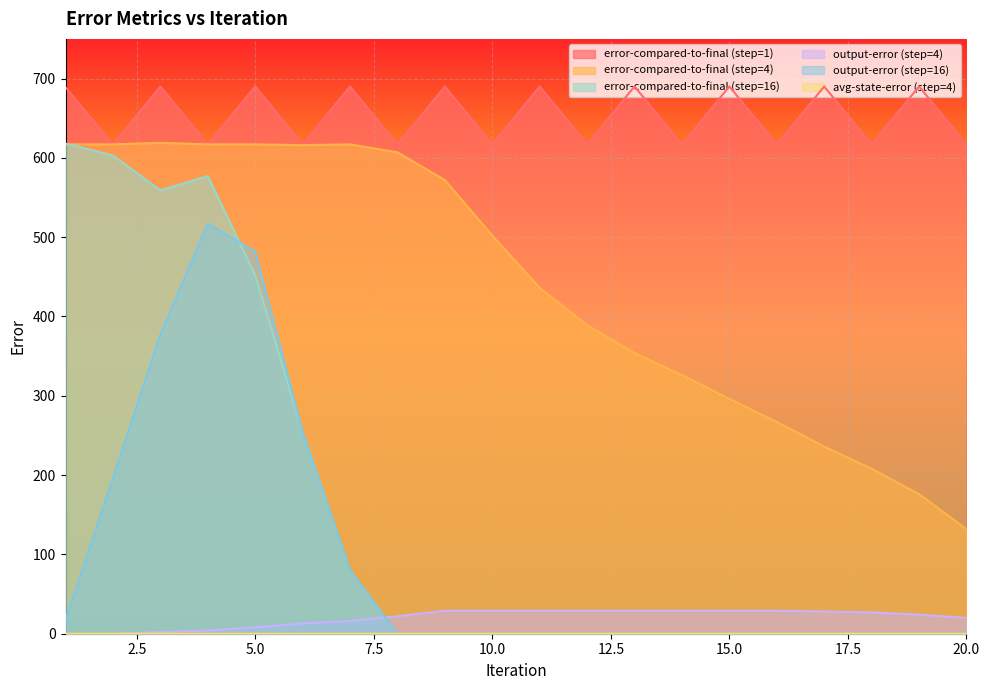

Which category has the highest value in the error-compared-to-final (step=16) series?

1